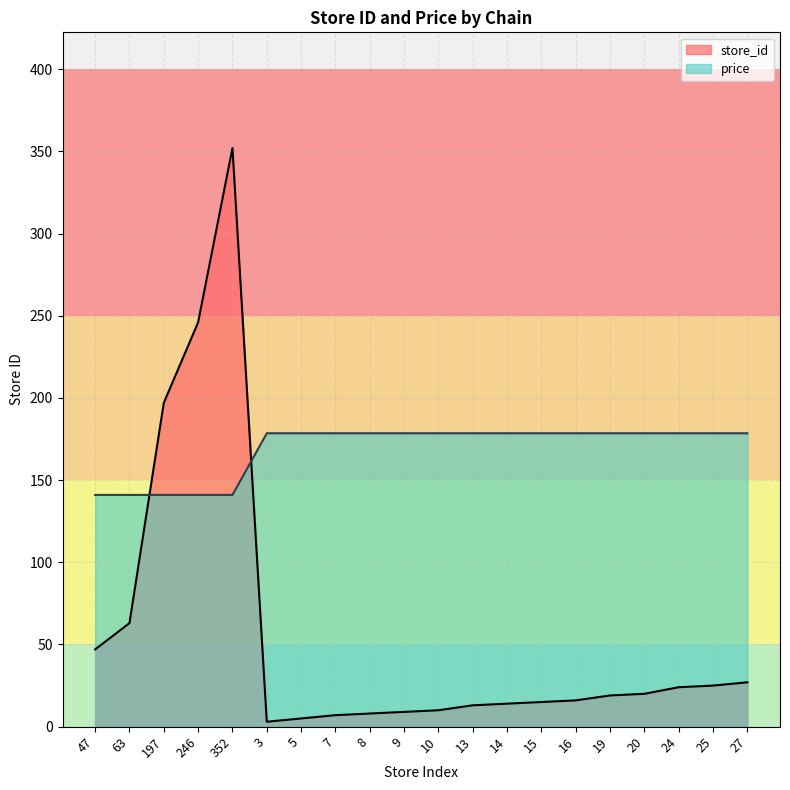

Where does the store_id series first go above 19?

47